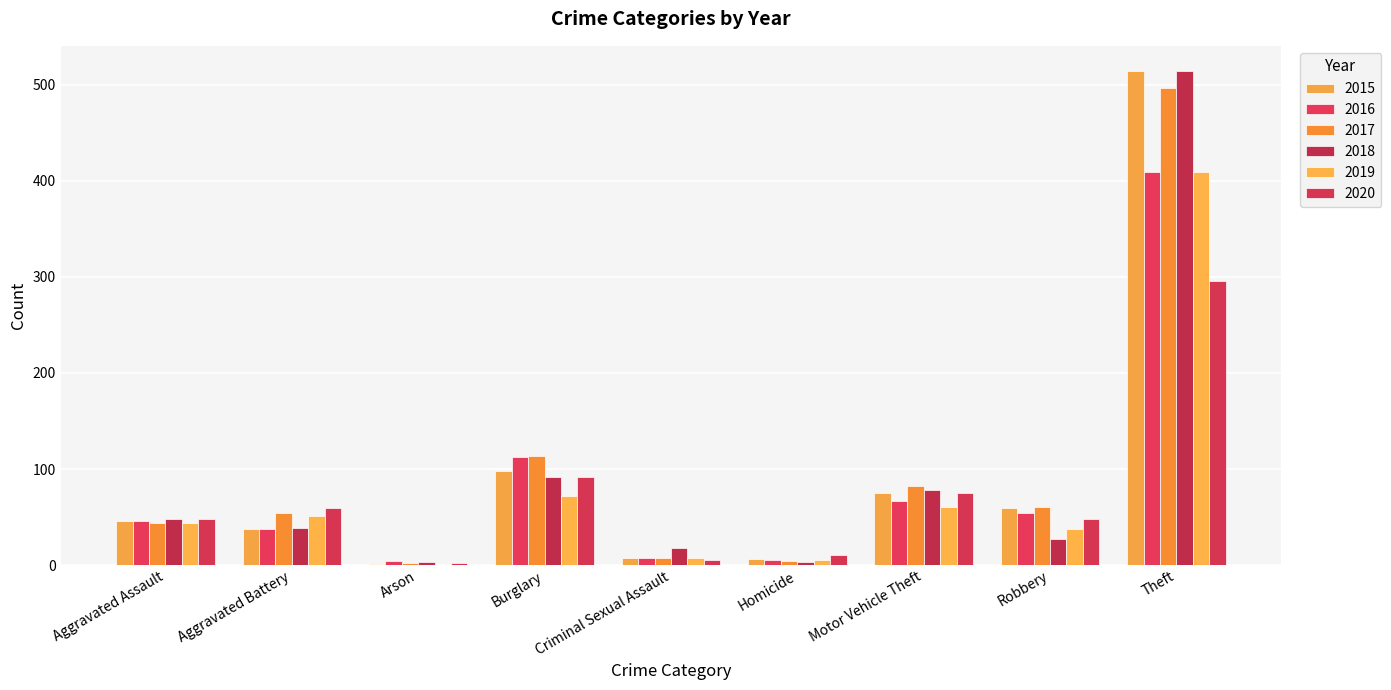

Which series has the largest total across all categories?

2017